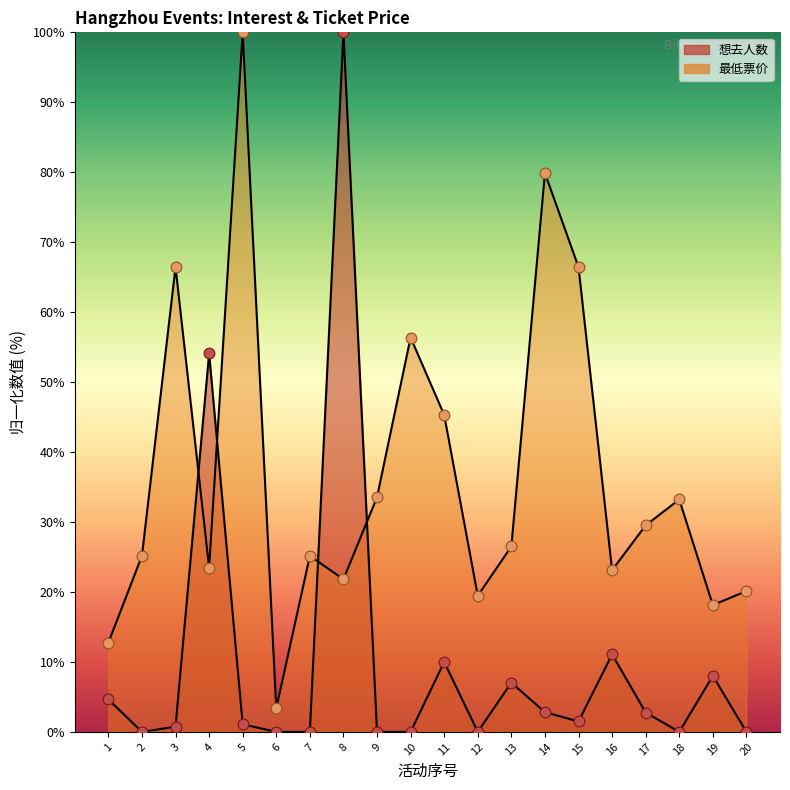

Which series has the largest Y range (max minus min)?

想去人数